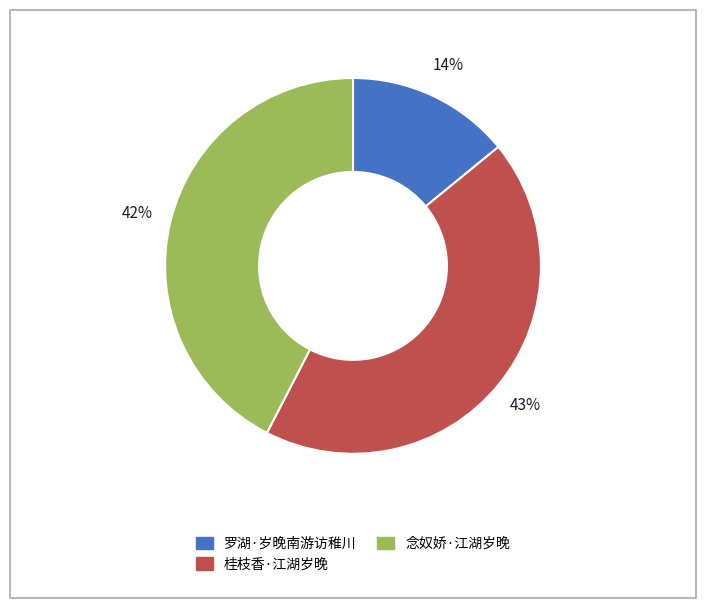

Is there any slice that represents more than half of the pie?

No